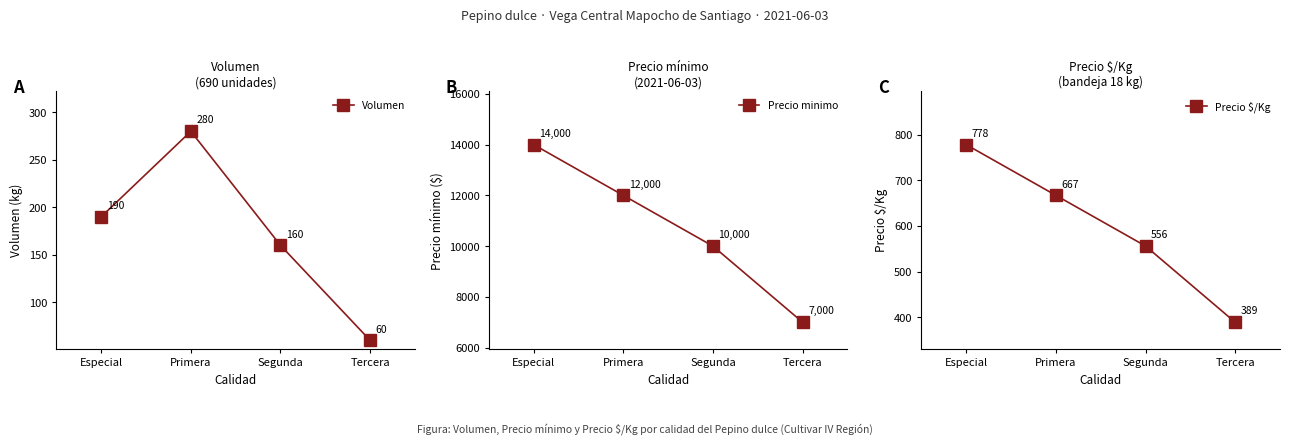

True or false: Precio minimo and Precio $/Kg cross at least once.

False